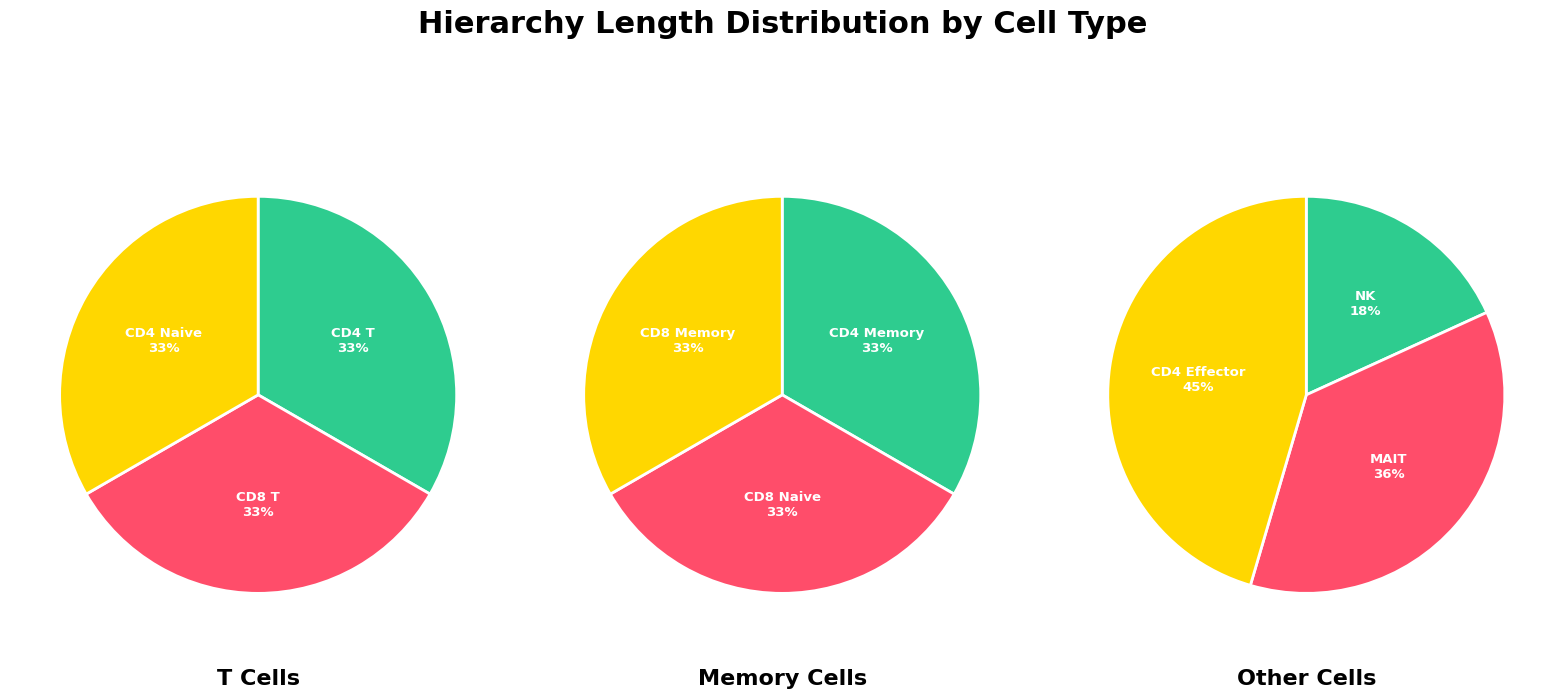

Approximately how many times larger is the value at CD8 Naive compared to CD4 Effector?

0.8